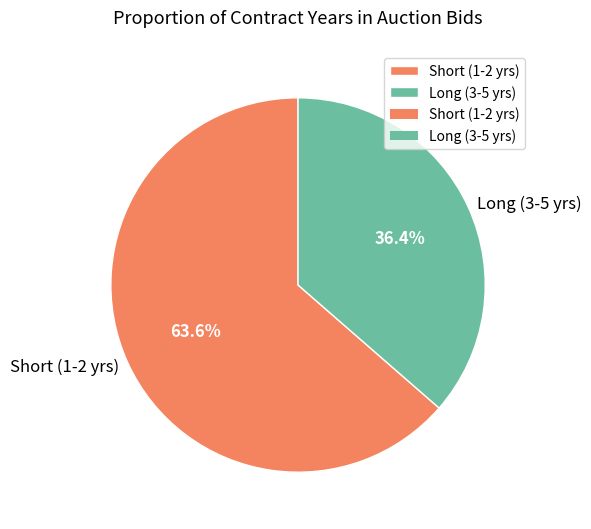

How many slices are in this pie chart?

2